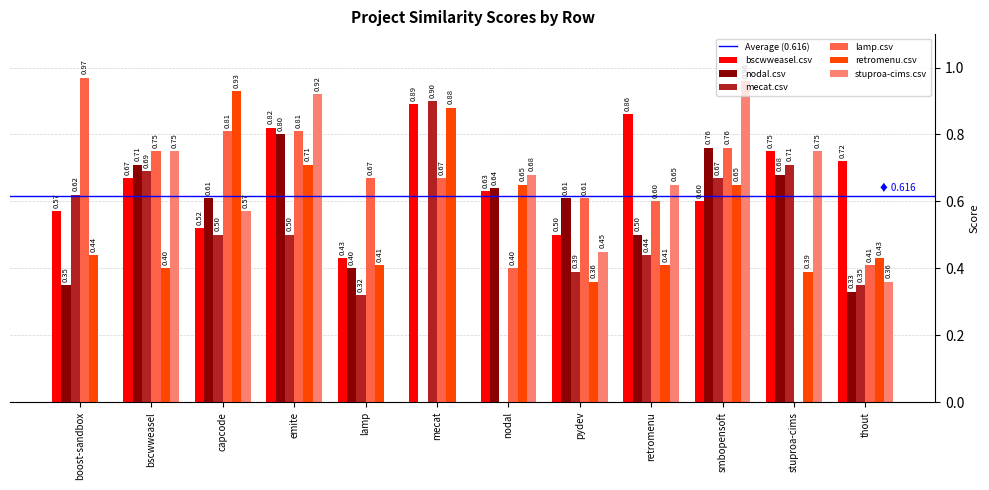

What is the sum of the stuproa-cims.csv values at capcode and retromenu?

1.2